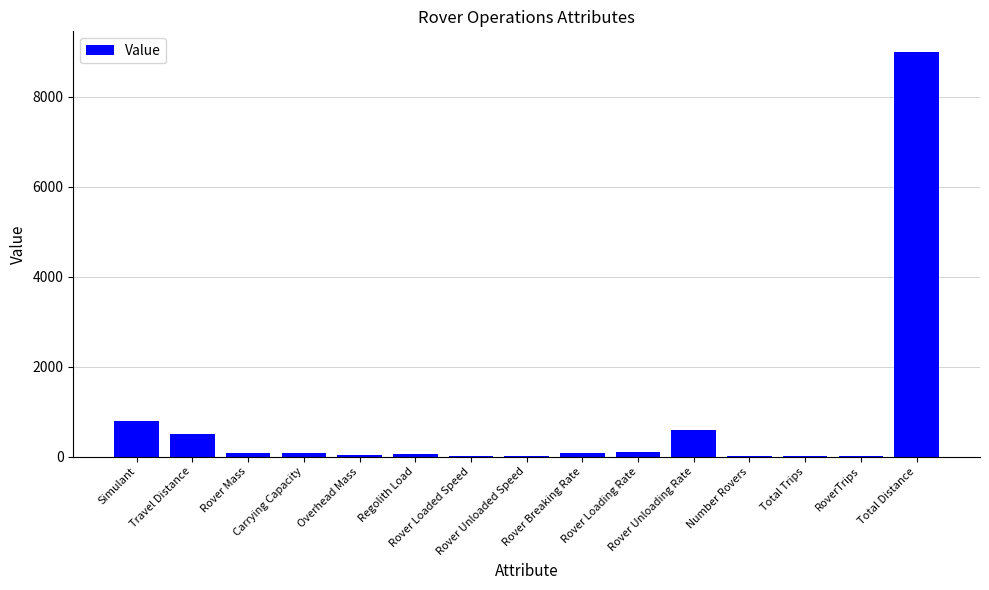

Are the bars grouped side by side (vs. stacked)?

No